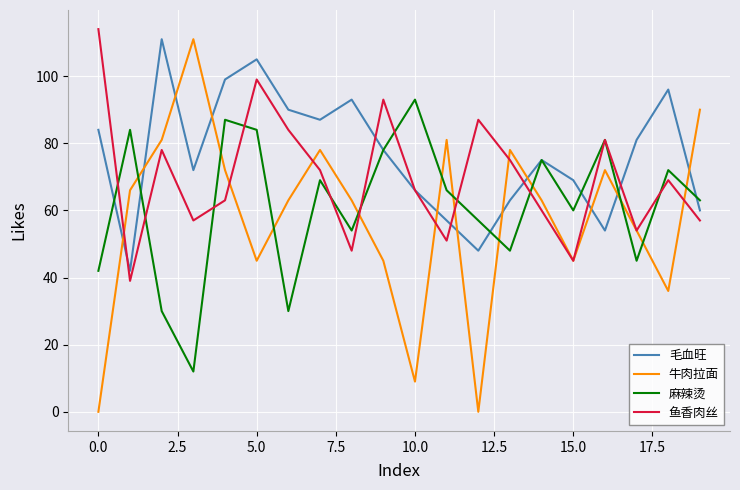

How many times do 牛肉拉面 and 麻辣烫 cross each other?

11